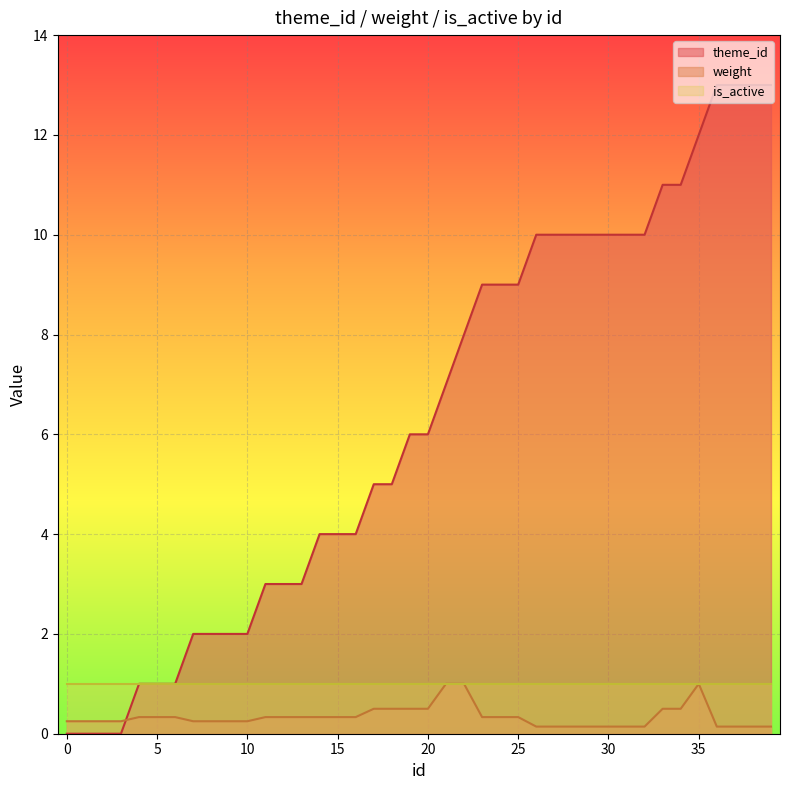

List the labels in order of theme_id value, largest first.

36, 37, 38, 39, 35, 33, 34, 26, 27, 28, 29, 30, 31, 32, 23, 24, 25, 22, 21, 19, 20, 17, 18, 14, 15, 16, 11, 12, 13, 7, 8, 9, 10, 4, 5, 6, 0, 1, 2, 3